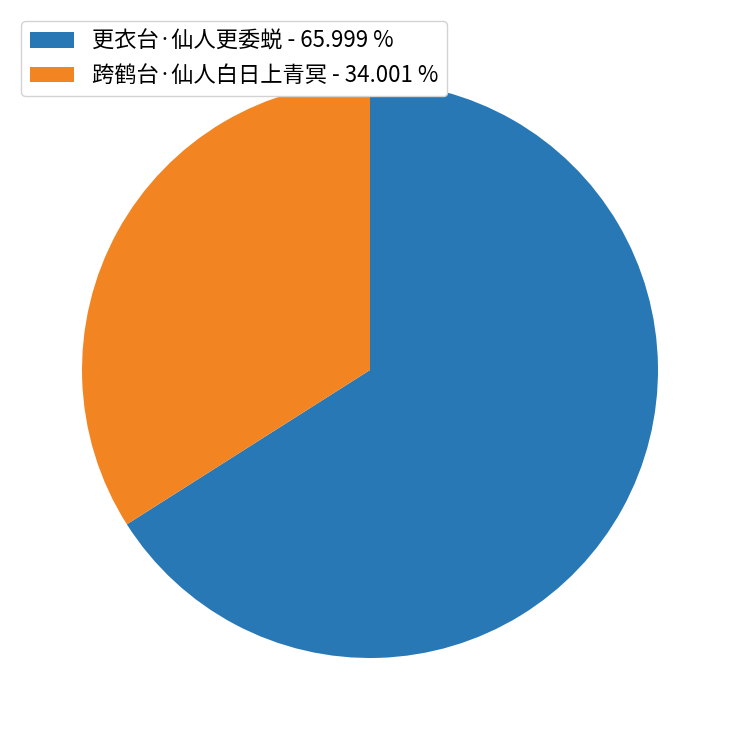

Between 更衣台·仙人更委蜕 - 65.999 % and 跨鹤台·仙人白日上青冥 - 34.001 %, which is larger?

更衣台·仙人更委蜕 - 65.999 %